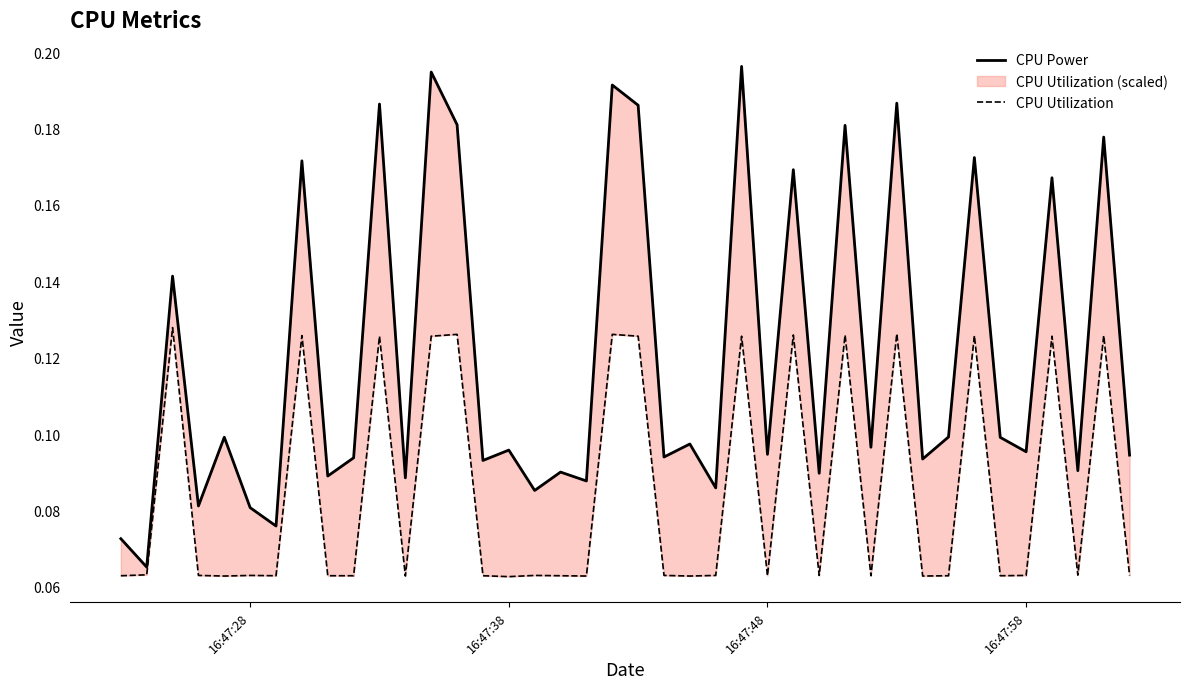

List the series in order of their peak value, lowest first.

CPU Utilization, CPU Power